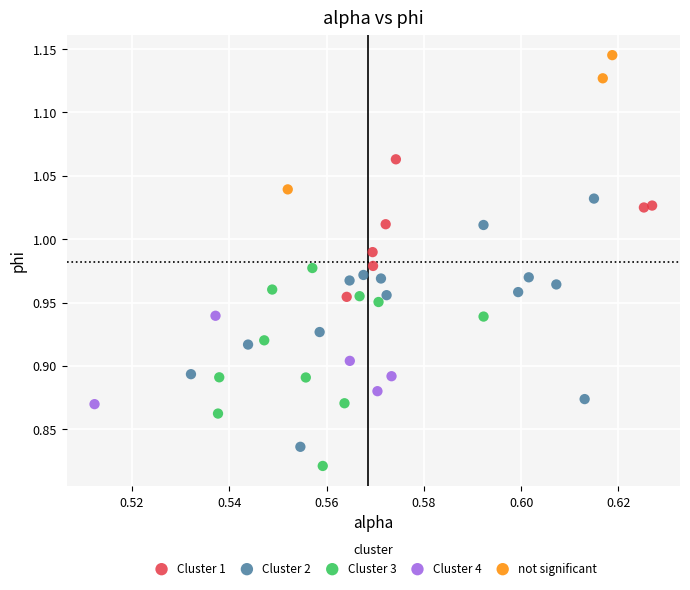

Which series reaches the minimum Y coordinate?

Cluster 3